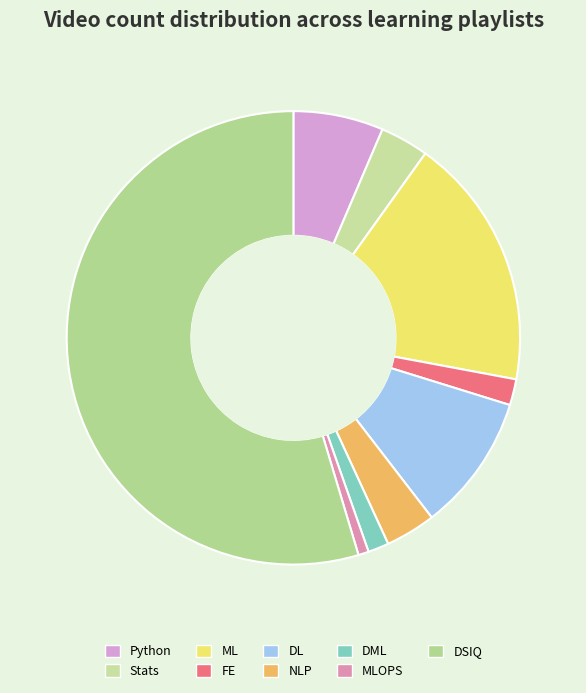

What is the largest slice in the pie chart?

DSIQ